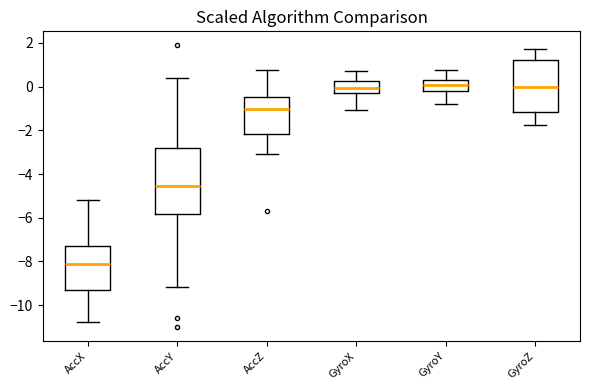

Reading left to right, transcribe this box plot: for each box, give where its median line is, the range the box spans, and where its two whiskers end, as read against the y-axis. The values are not printed on the chart, so give them approximately, as read against the axis.

AccX: median -8.2, box -9.4 to -7.4, whiskers -10.8 to -5.2
AccY: median -4.6, box -5.8 to -2.8, whiskers -9.2 to 0.4
AccZ: median -1.0, box -2.2 to -0.4, whiskers -3.0 to 0.8
GyroX: median 0.0, box -0.2 to 0.2, whiskers -1.0 to 0.8
GyroY: median 0.0, box -0.2 to 0.2, whiskers -0.8 to 0.8
GyroZ: median 0.0, box -1.2 to 1.2, whiskers -1.8 to 1.8